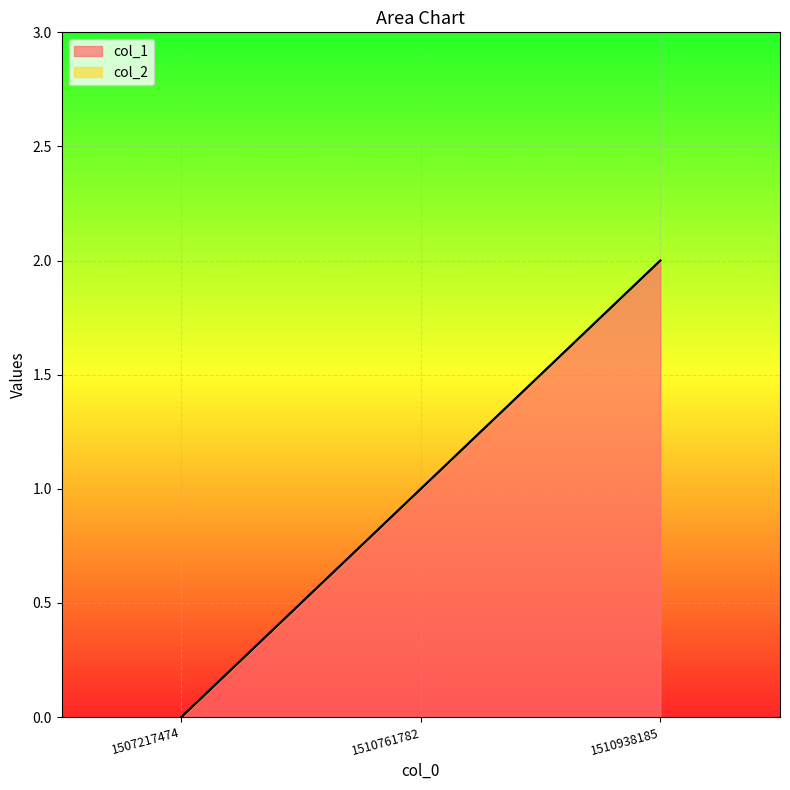

What is the value of the 2nd point from the left?

1